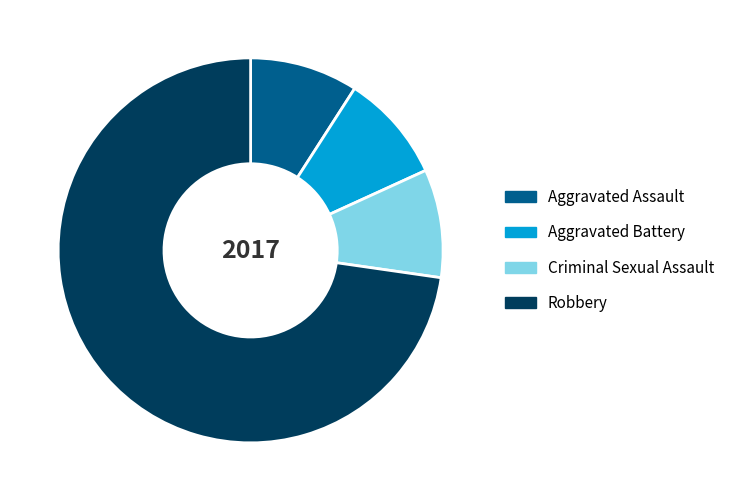

Approximately how many times larger is the value at Criminal Sexual Assault compared to Aggravated Assault?

1.0